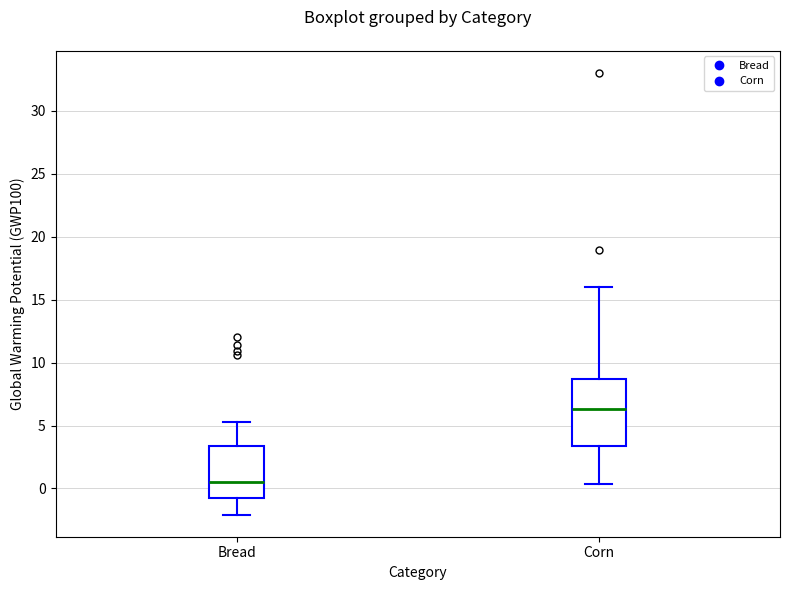

Comparing the boxes themselves (not the whiskers), which one is the tallest?

Corn